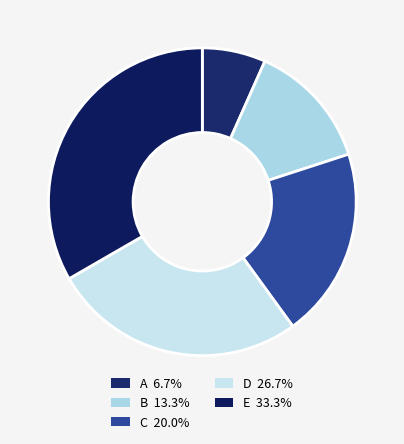

To the nearest percent, what is the difference between the B and A slice percentages?

7%